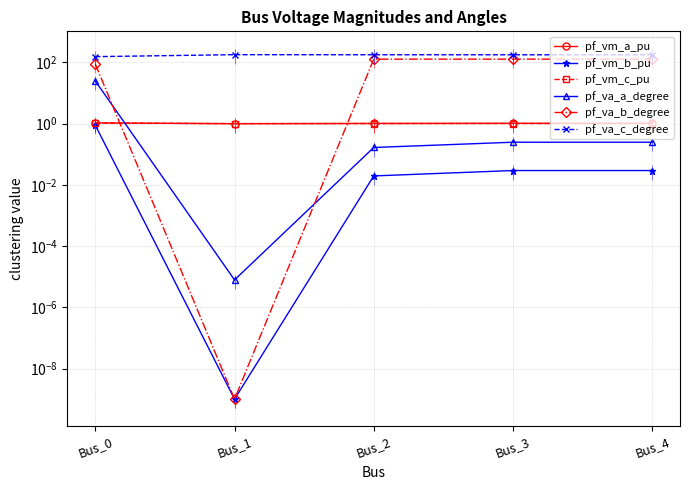

Between Bus_1 and Bus_4, which series saw the biggest shift?

pf_va_b_degree